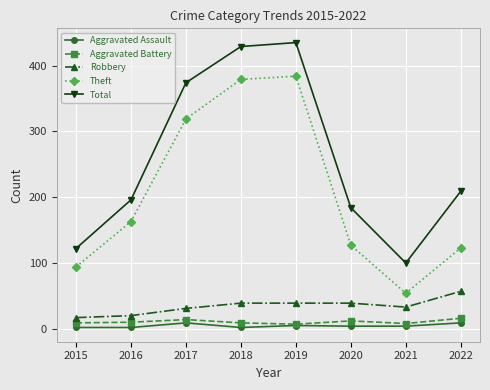

The Aggravated Assault series shows 5 at 2019. True or false?

True